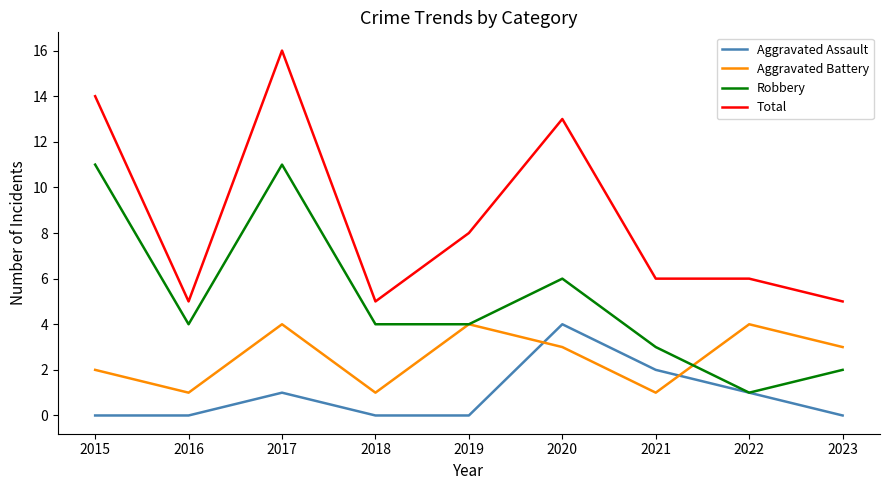

True or false: Aggravated Assault and Total intersect in this chart.

False